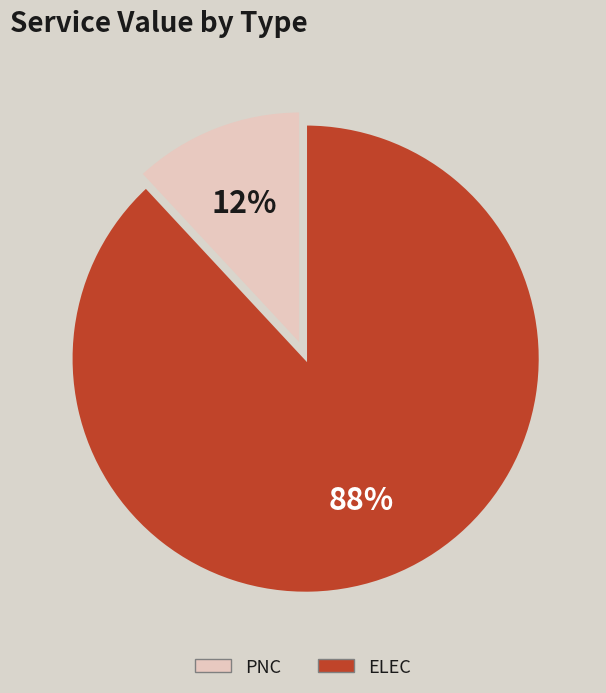

Does any single category account for the majority?

Yes